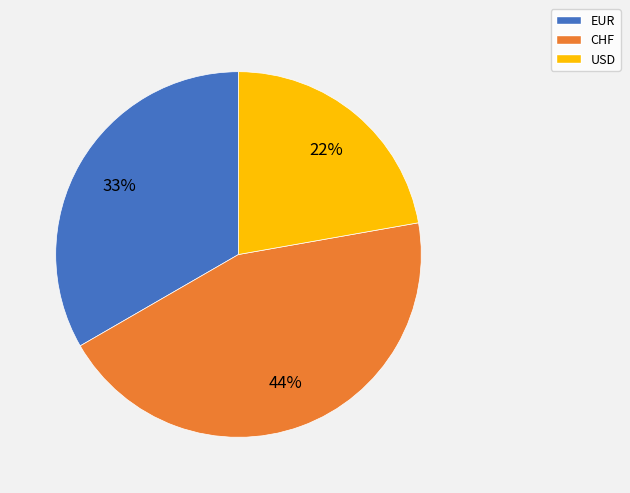

Combined, do EUR and CHF account for over 50%?

Yes